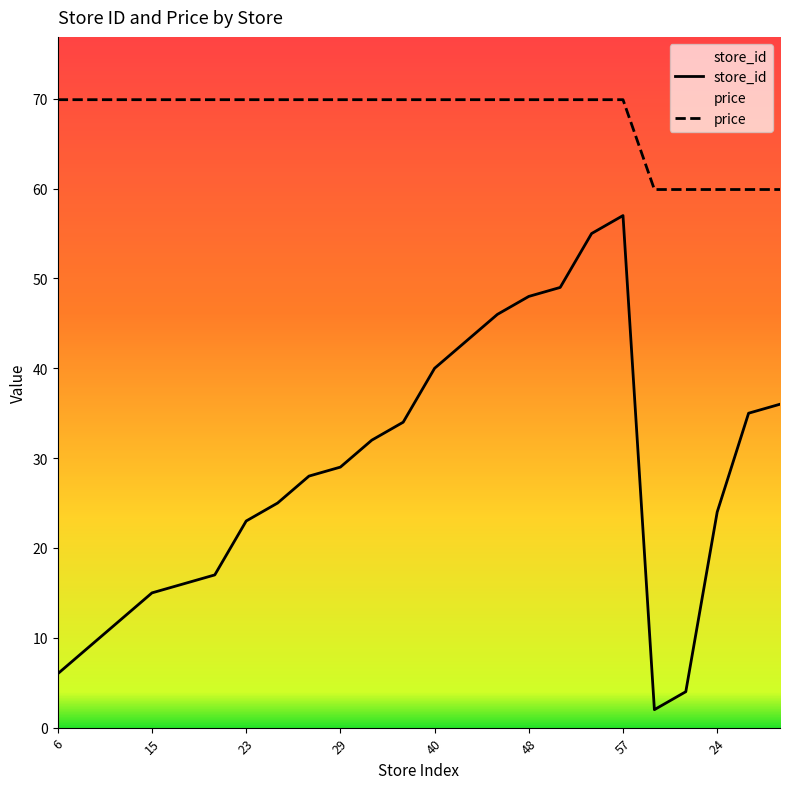

Reading right to left, extract all data points from this chart.

store_id: 36.0	35.0	24.0	4.0	2.0	57.0	55.0	49.0	48.0	46.0	43.0	40.0	34.0	32.0	29.0	28.0	25.0	23.0	17.0	16.0	15.0	12.0	9.0	6.0
price: 59.9	59.9	59.9	59.9	59.9	69.9	69.9	69.9	69.9	69.9	69.9	69.9	69.9	69.9	69.9	69.9	69.9	69.9	69.9	69.9	69.9	69.9	69.9	69.9